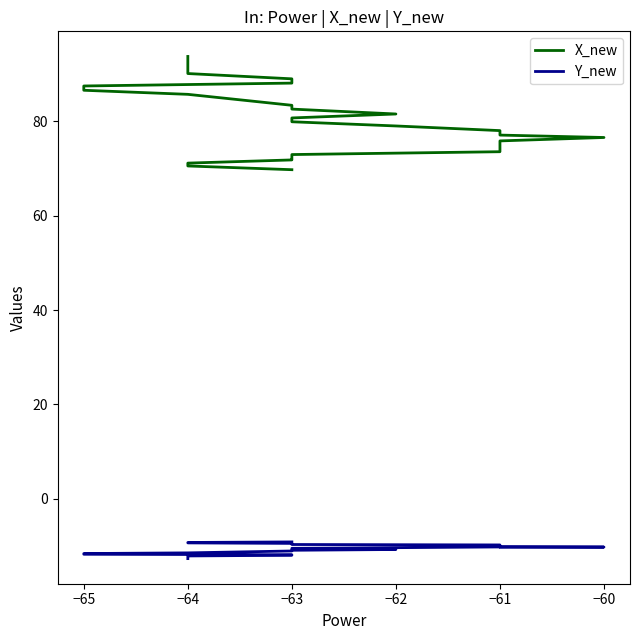

Which series has the widest spread of values?

X_new